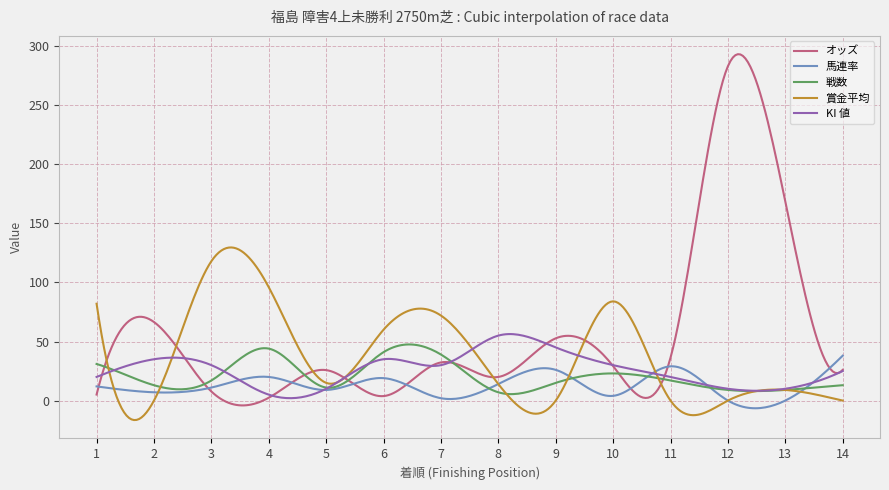

Which series has the widest spread of values?

オッズ